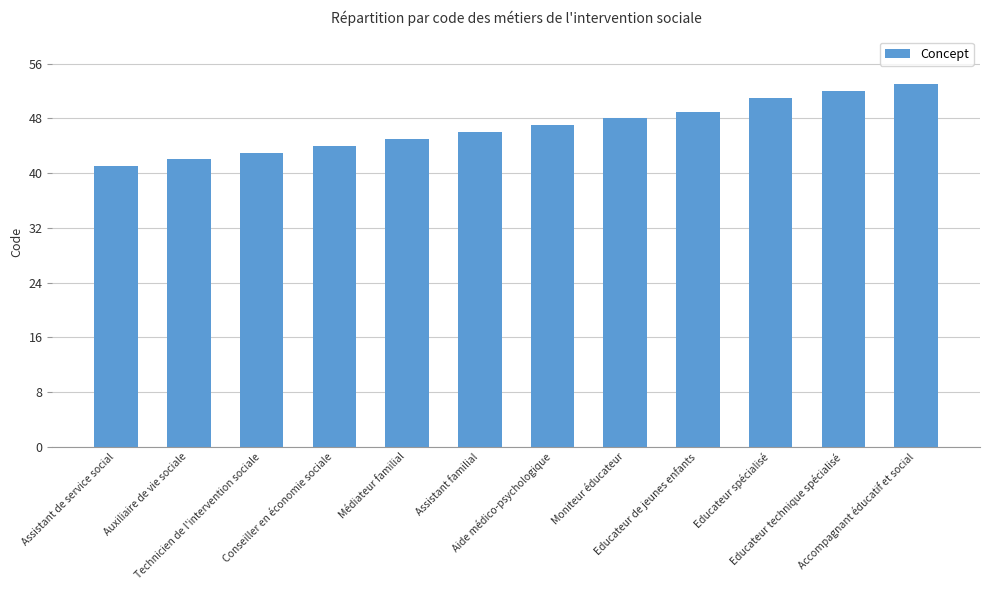

How many distinct data groups are displayed?

1